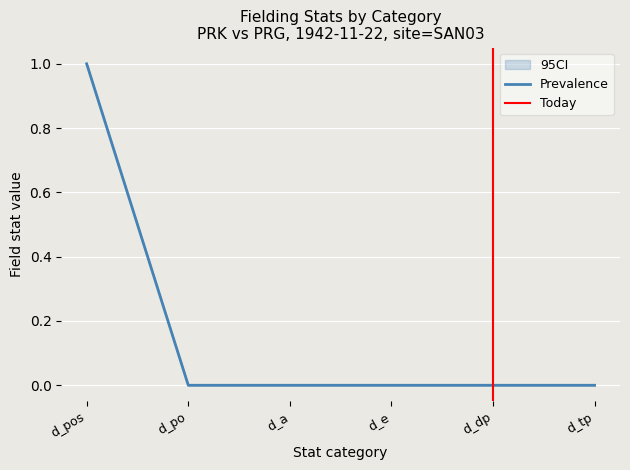

What is the label of the 6th point from the right?

d_pos